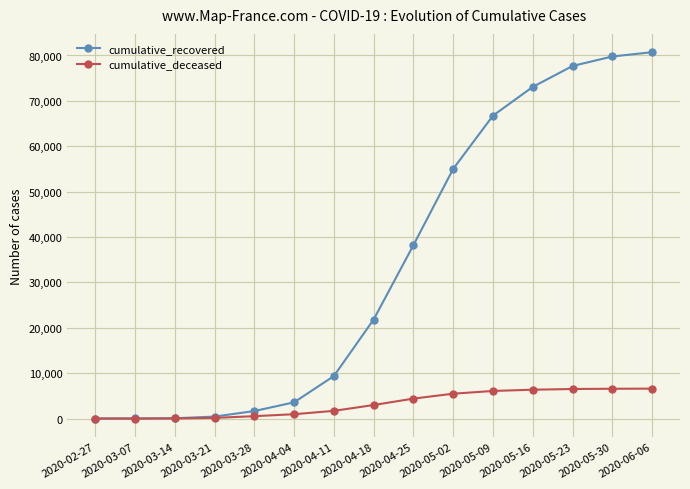

What is the maximum value for cumulative_deceased?

6589